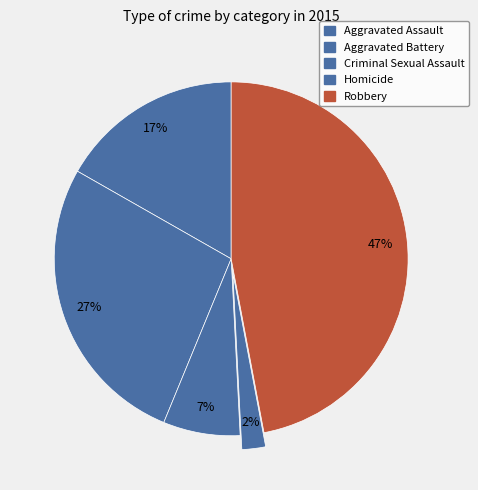

True or false: Homicide accounts for 12% of the total.

False